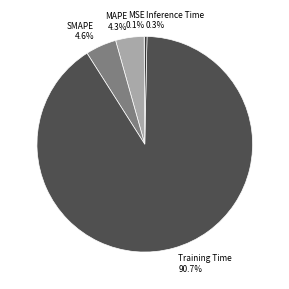

To the nearest percent, what is the difference between the largest and smallest slice percentages?

91%